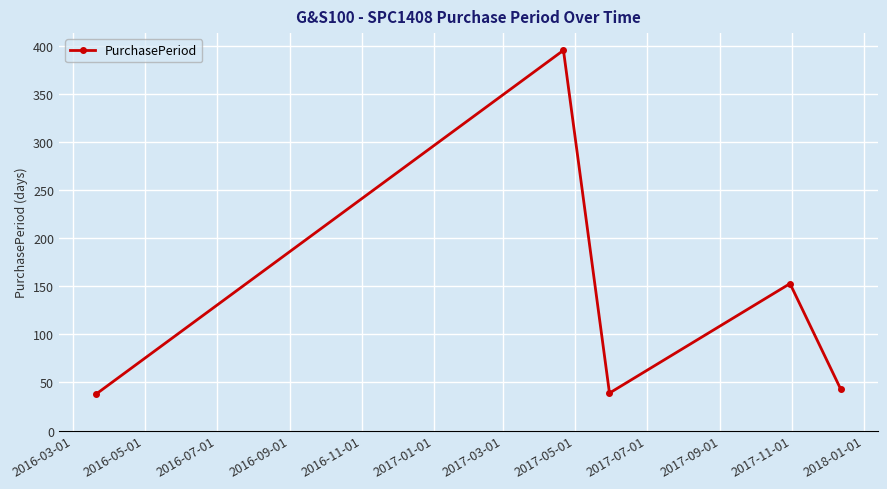

What is the maximum value shown in the chart?

396